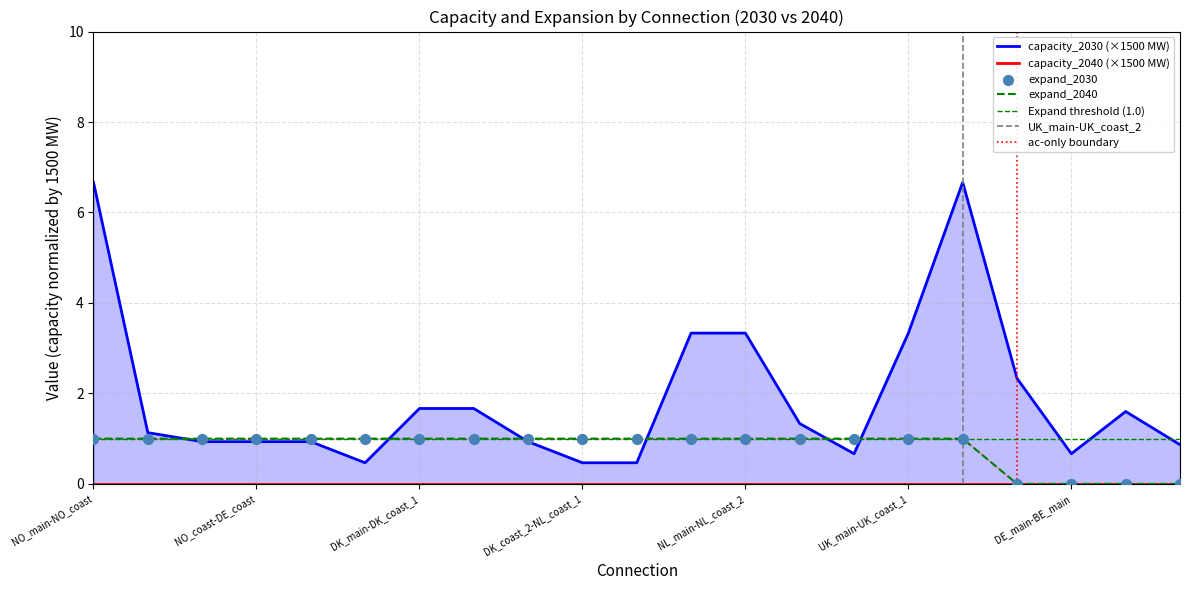

Which series contains the highest Y value?

capacity_2030